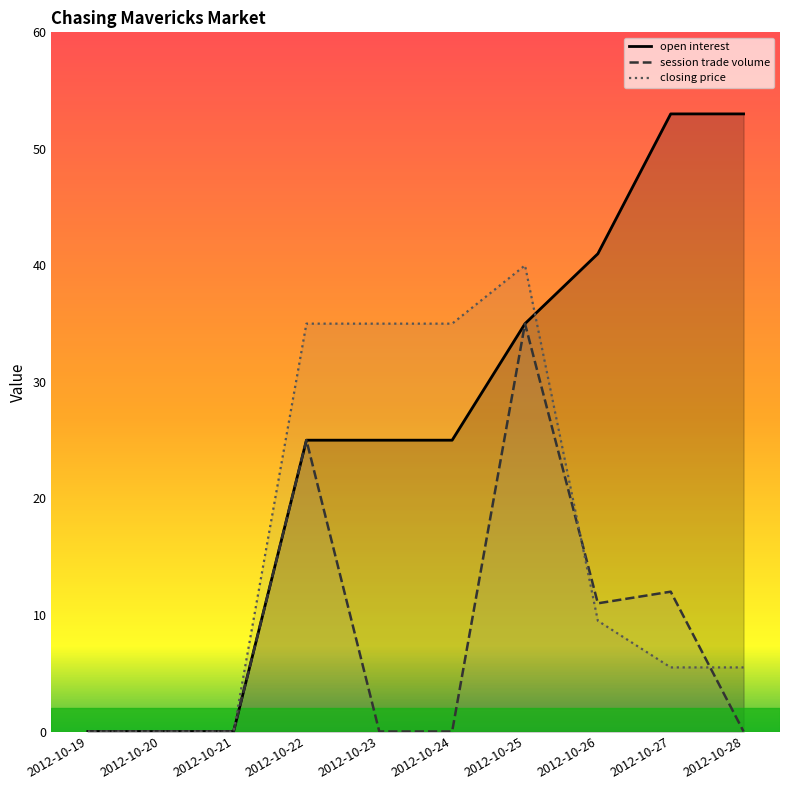

What is the value of the session trade volume point at the 4th from the left?

25.0